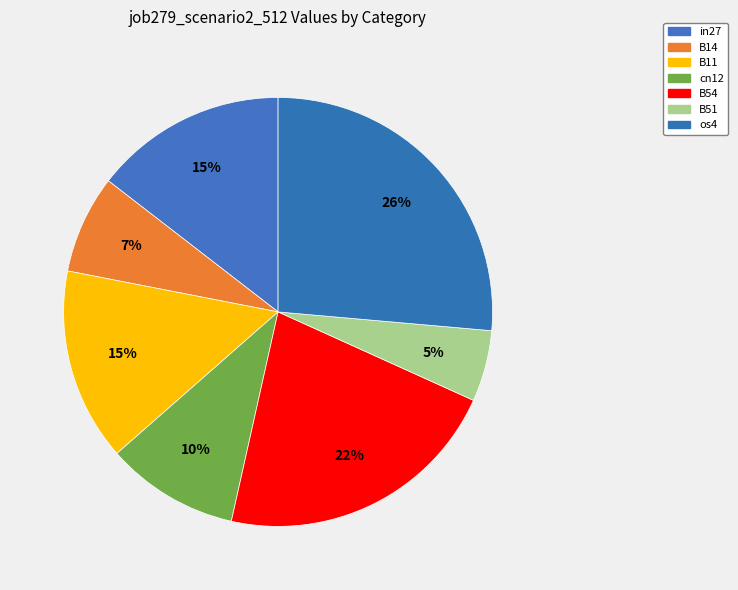

Is it true that B11 is 6% of the pie?

False